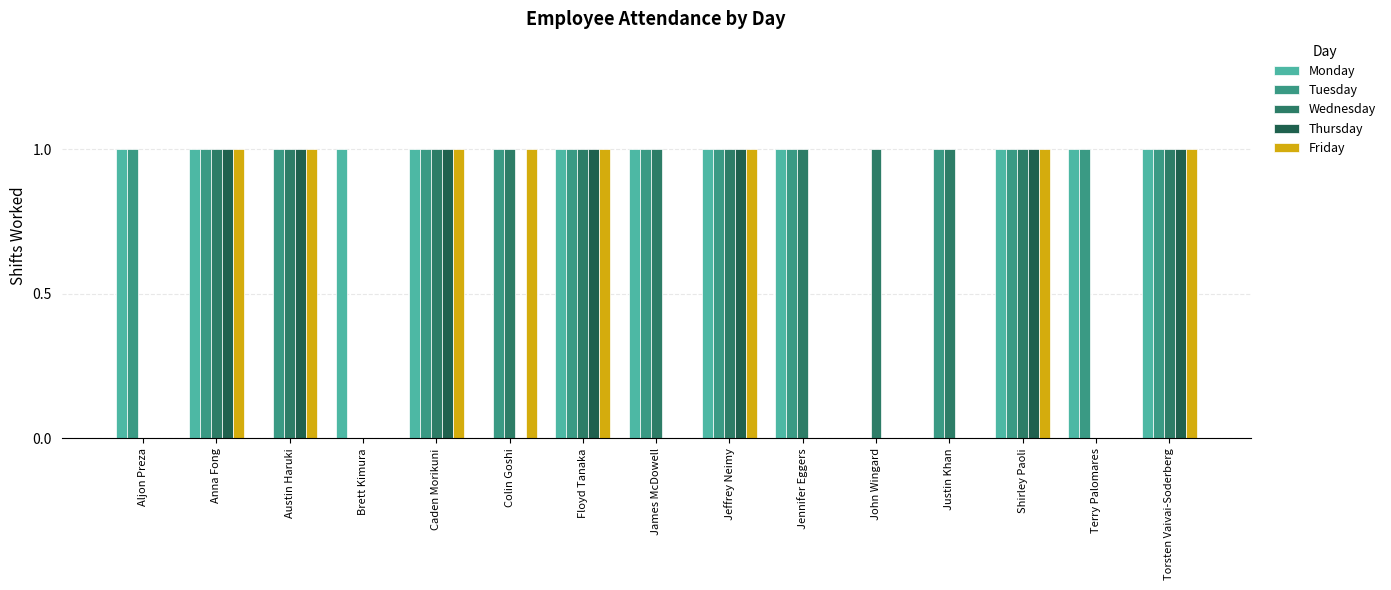

Reading left to right, extract all data points from this chart.

Monday: 1	1	0	1	1	0	1	1	1	1	0	0	1	1	1
Tuesday: 1	1	1	0	1	1	1	1	1	1	0	1	1	1	1
Wednesday: 0	1	1	0	1	1	1	1	1	1	1	1	1	0	1
Thursday: 0	1	1	0	1	0	1	0	1	0	0	0	1	0	1
Friday: 0	1	1	0	1	1	1	0	1	0	0	0	1	0	1